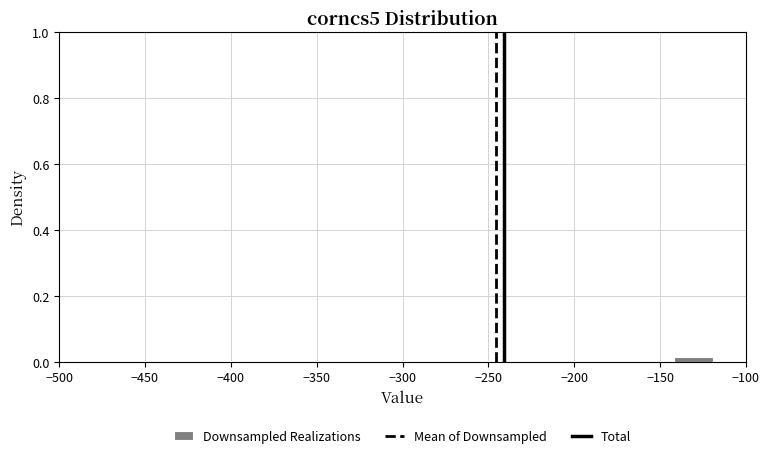

Reading left to right, list every bar in this chart as the range it spans on the x-axis followed by its height. Neither the bar edges nor the heights are printed on the chart, so give them approximately, as read against the axes.

-460 to -435: under 0.02
-435 to -415: under 0.02
-415 to -390: under 0.02
-390 to -370: under 0.02
-370 to -345: under 0.02
-345 to -325: under 0.02
-325 to -300: under 0.02
-300 to -280: under 0.02
-280 to -255: under 0.02
-255 to -230: under 0.02
-230 to -210: under 0.02
-210 to -185: under 0.02
-185 to -165: under 0.02
-165 to -140: under 0.02
-140 to -120: under 0.02